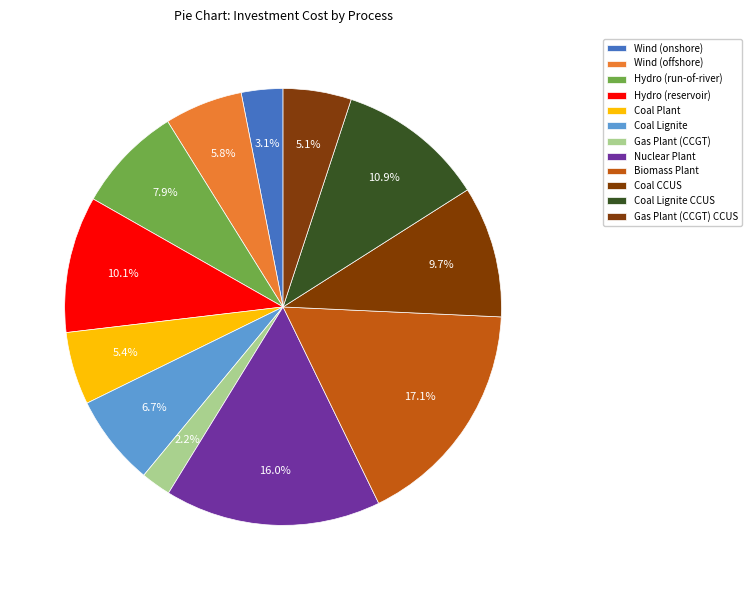

Which slice is the largest?

Biomass Plant